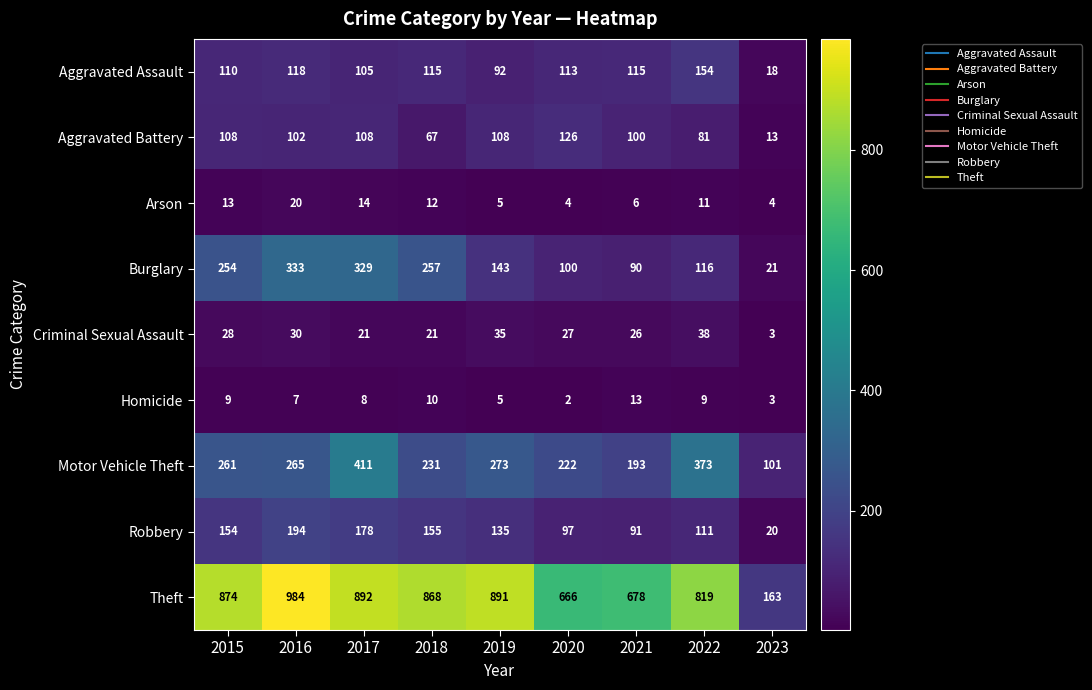

At how many categories does at least one series exceed 802?

6